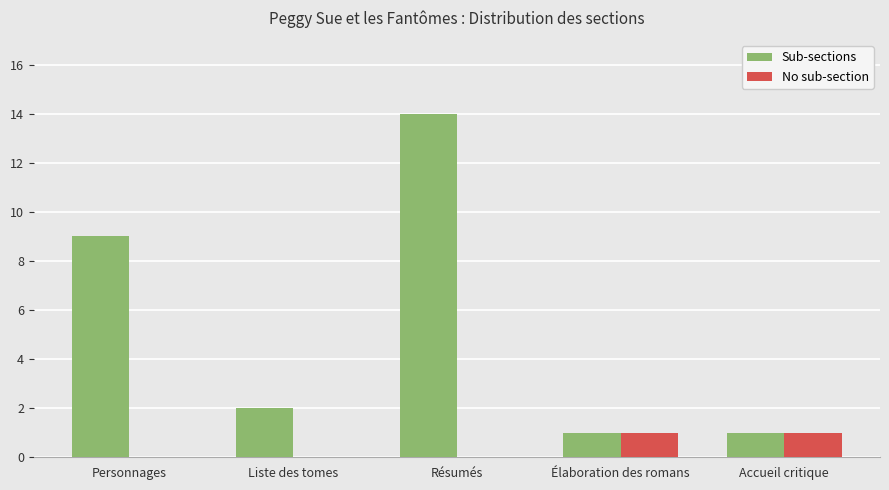

What is the maximum value shown in the chart?

14